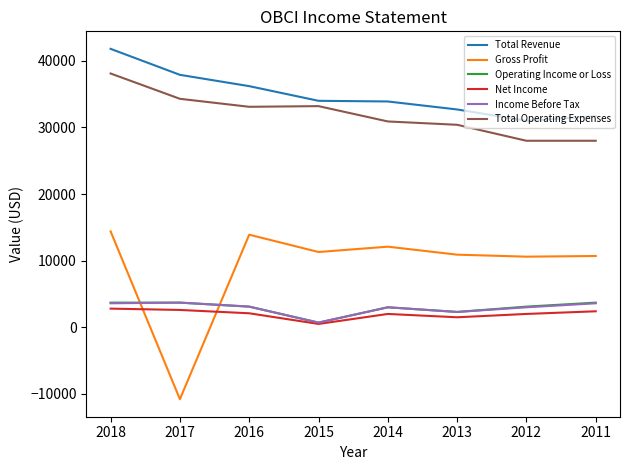

At which category does the chart reach its minimum across all series?

2017